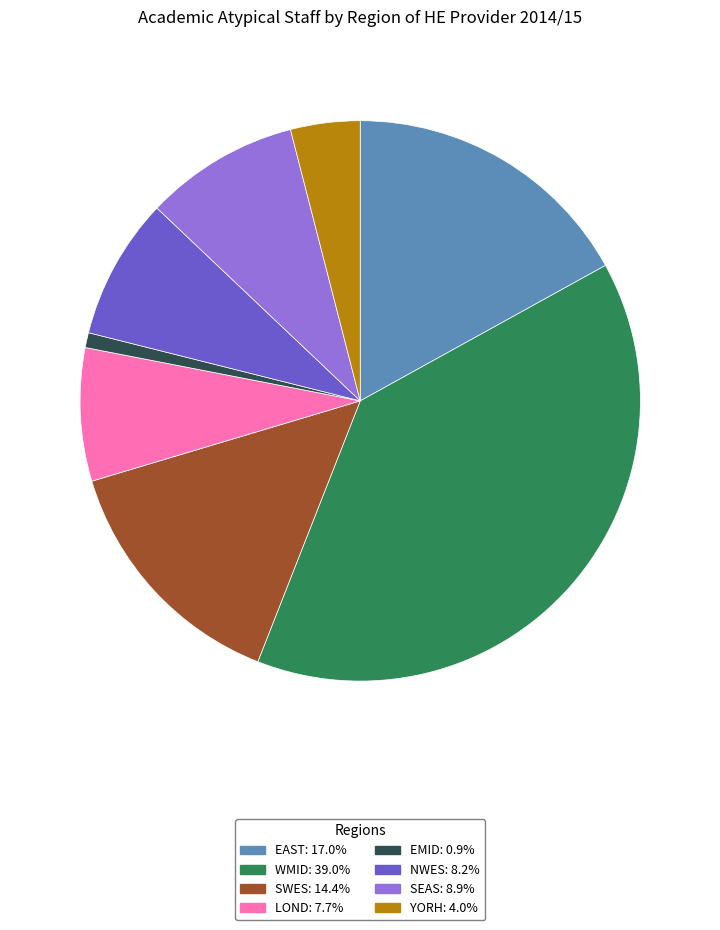

Is YORH the majority of the pie?

No